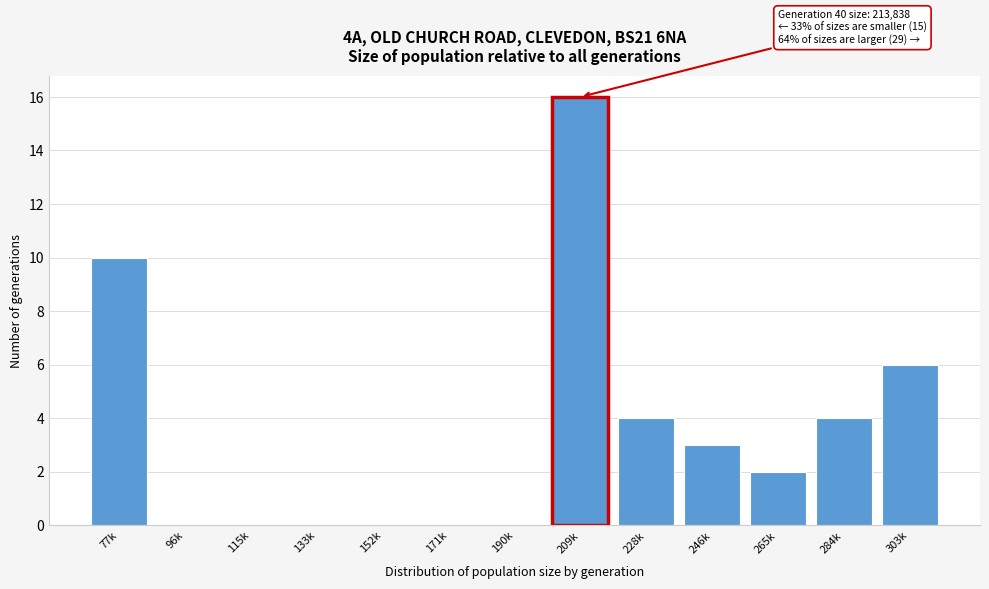

Reading left to right, what are all the values shown in this chart?

77k=10	96k=0	115k=0	133k=0	152k=0	171k=0	190k=0	209k=16	228k=4	246k=3	265k=2	284k=4	303k=6